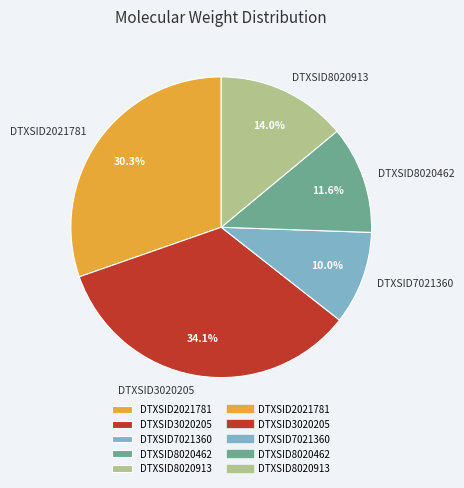

Which has a higher value, DTXSID7021360 or DTXSID8020913?

DTXSID8020913